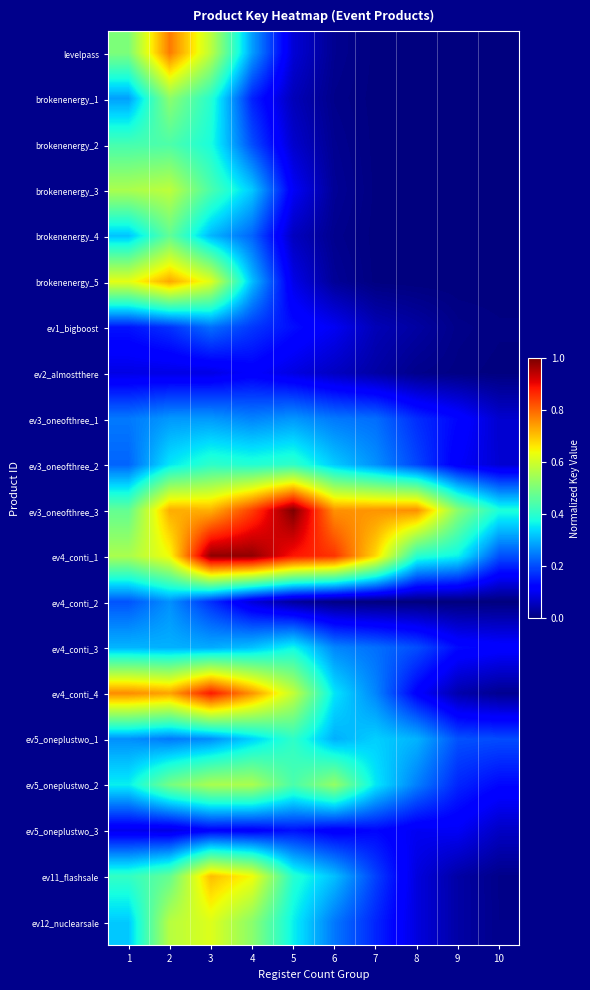

Which category has the highest value across all series?

5